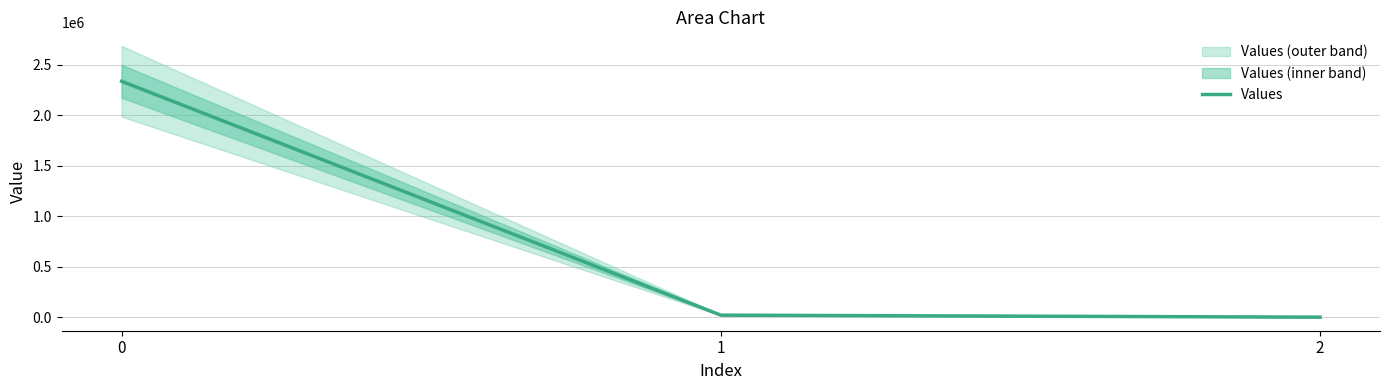

What is the change in value from 0 to 1?

-2314164.8